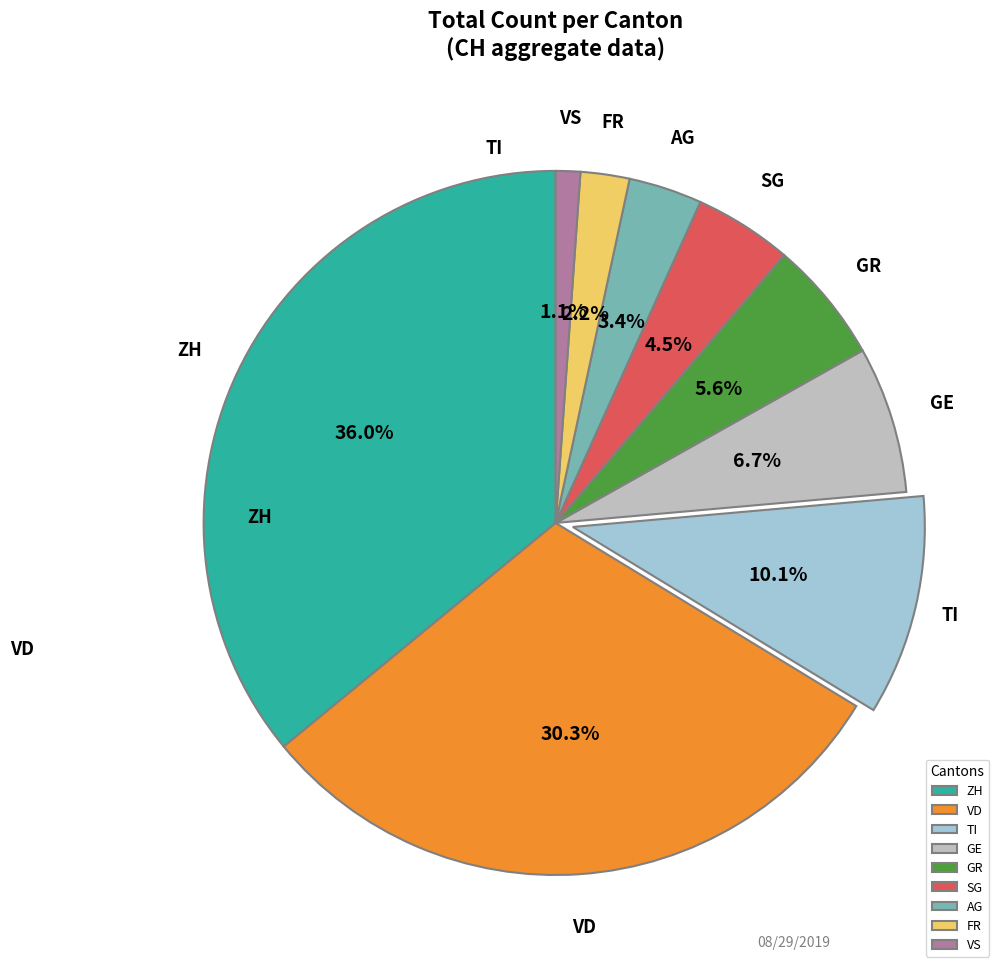

Does any single category account for the majority?

No